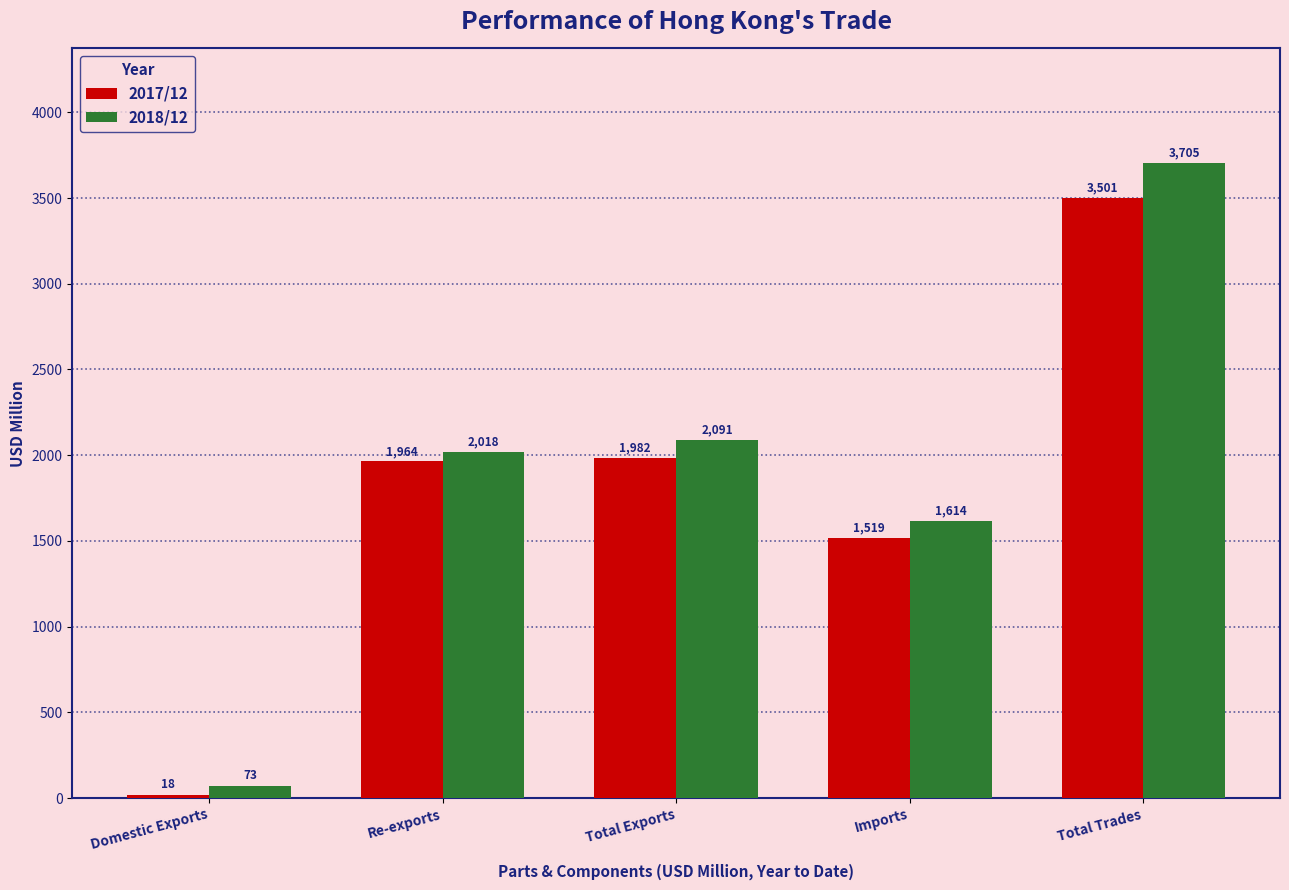

Which series has the largest total across all categories?

2018/12